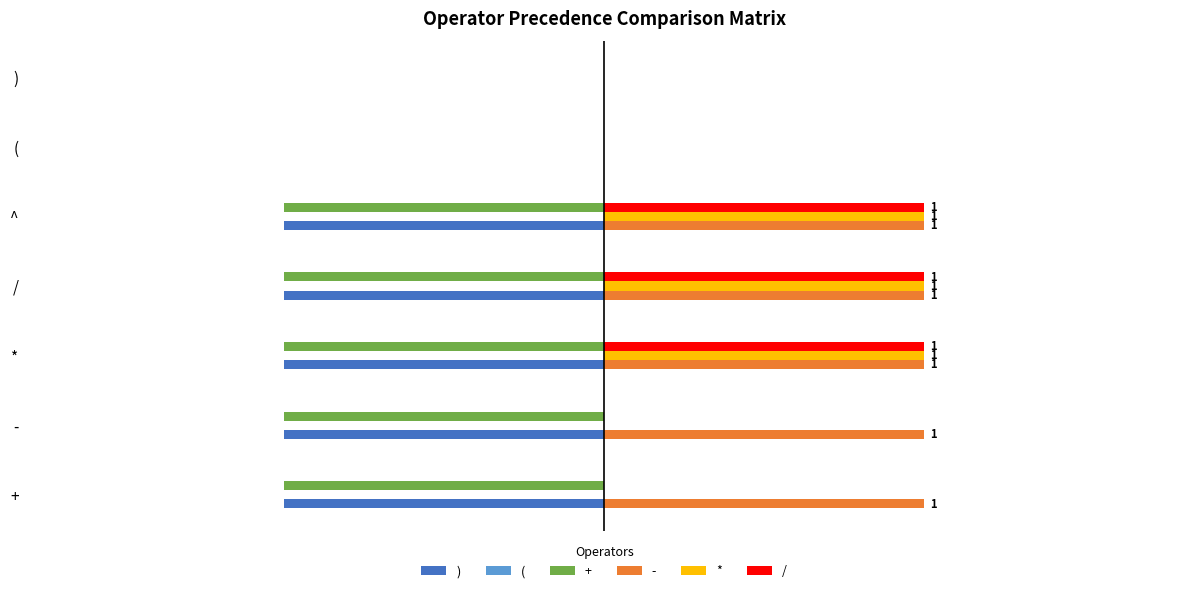

Which series has the largest total across all categories?

-